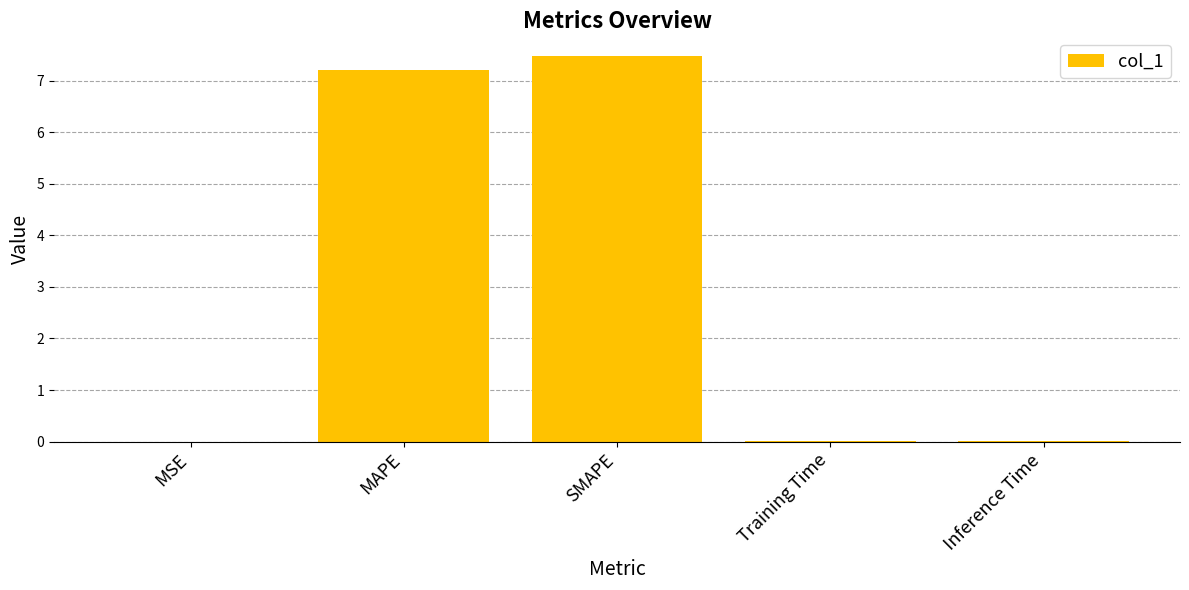

Which category has the highest value across all series?

SMAPE